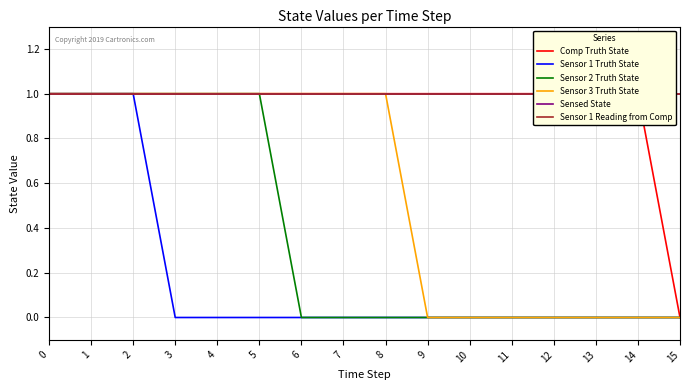

What is the sum of the Sensed State values at 15 and 1?

2